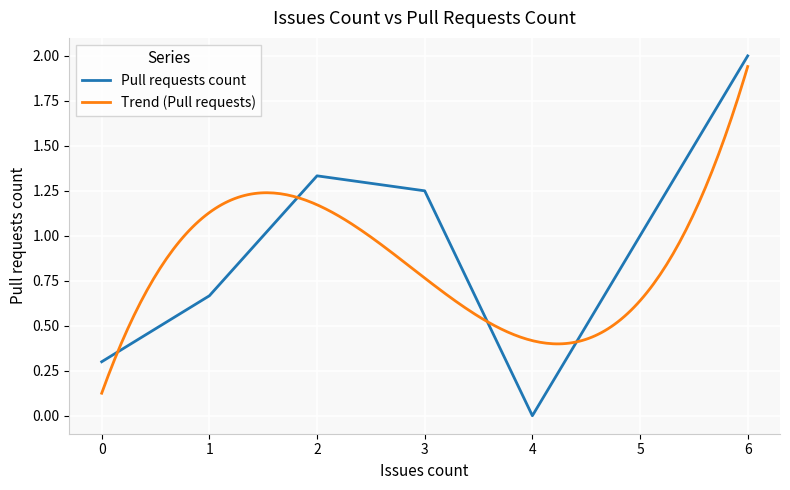

Where is the first local maximum?

2